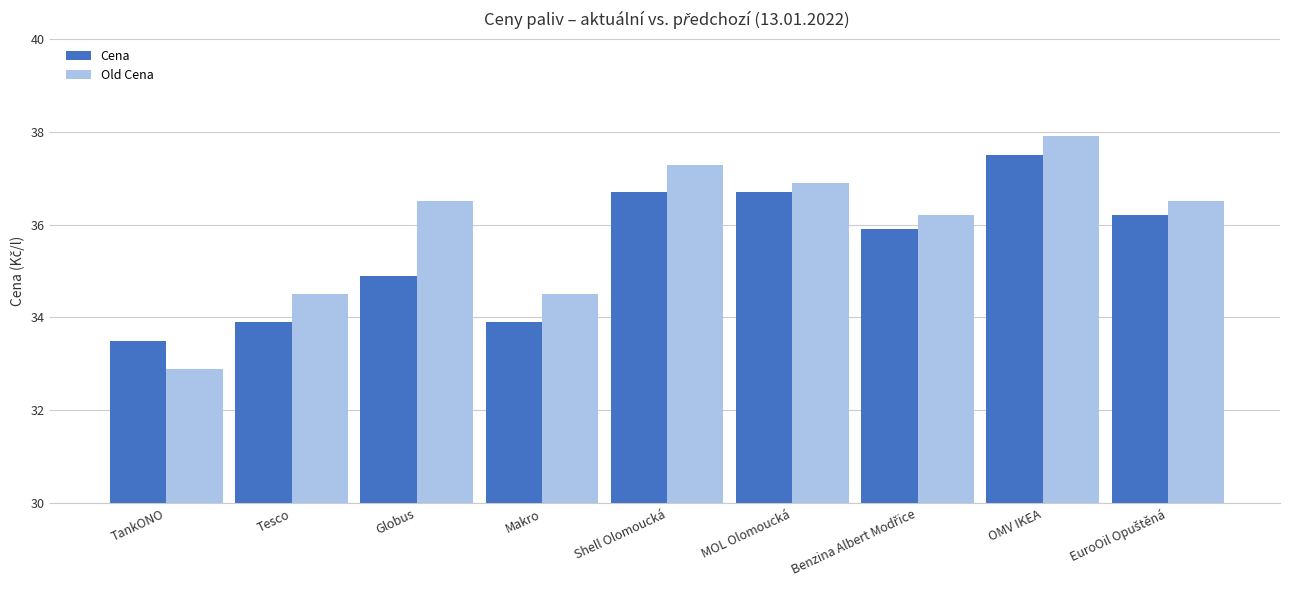

How many groups of bars are there?

9